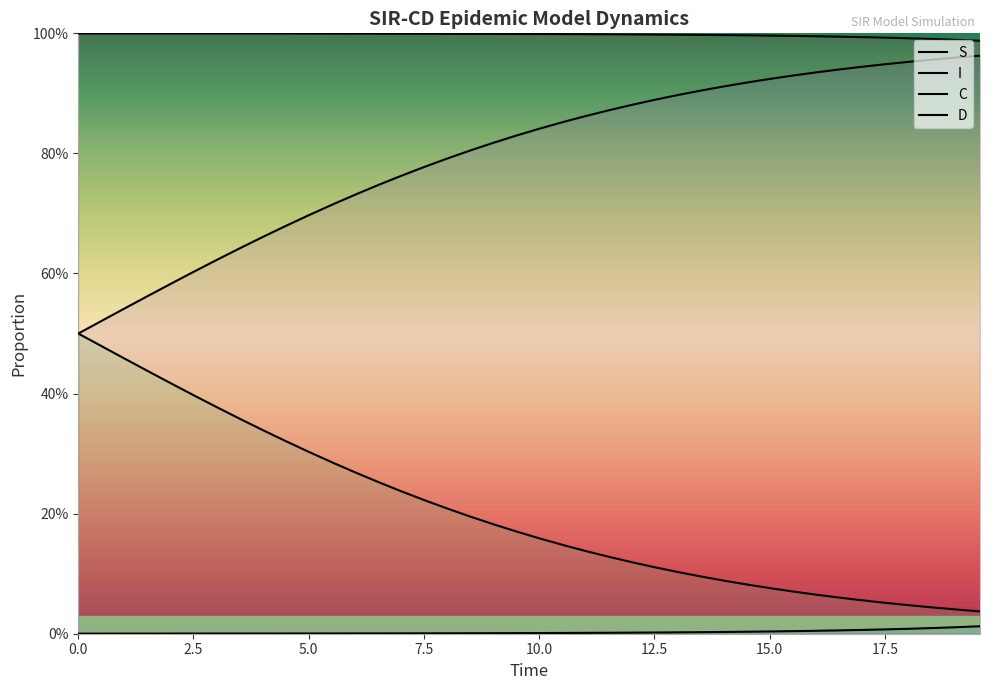

The value of C at 17 is 0.2. True or false?

True